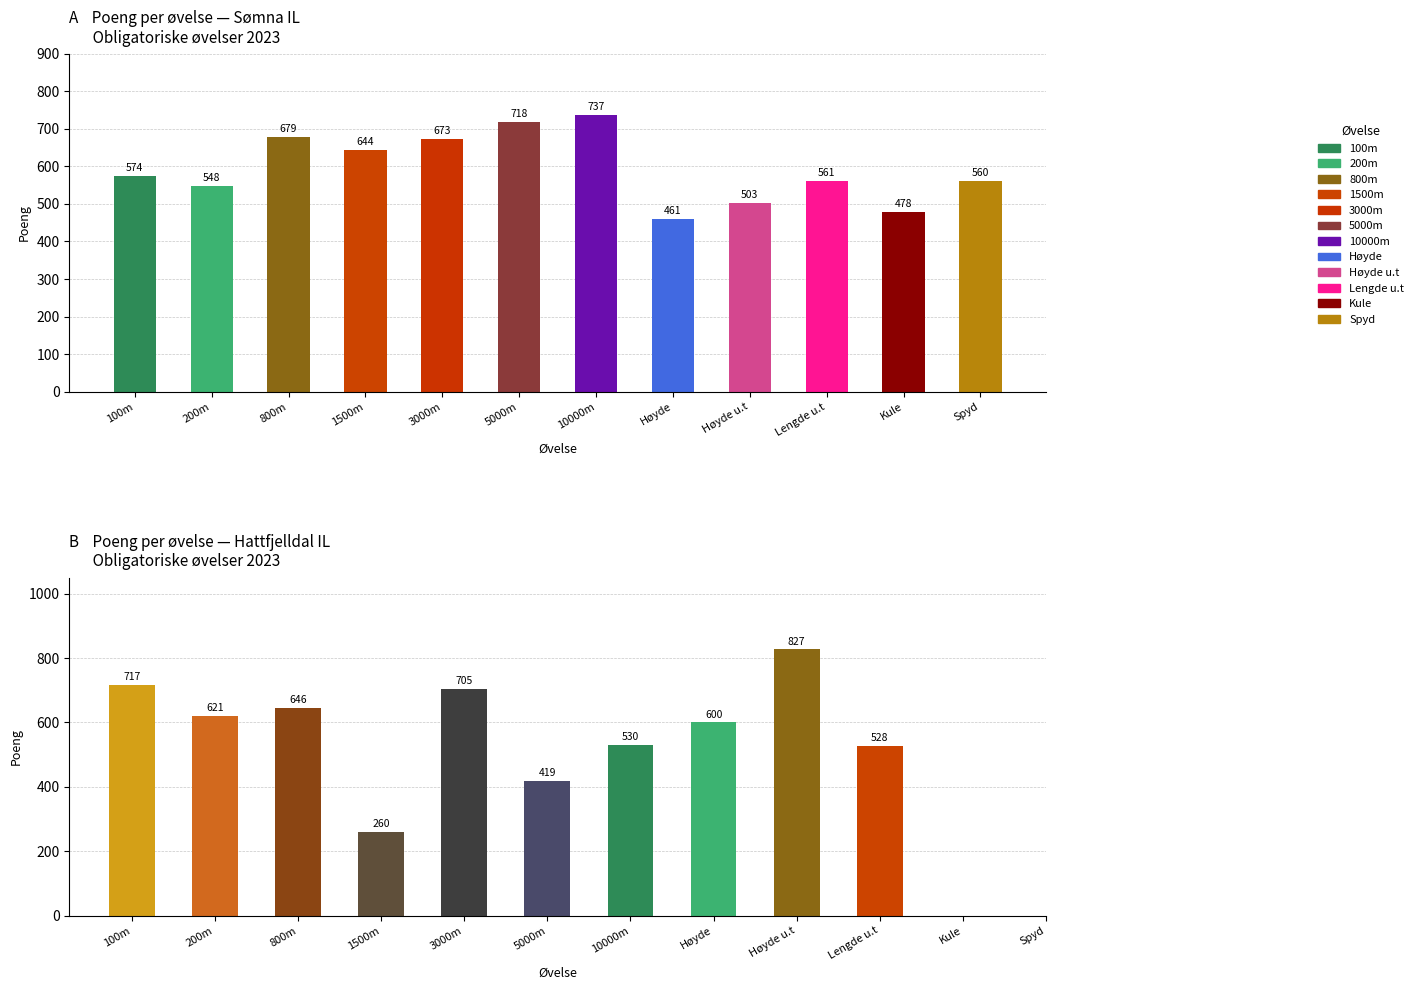

Where does the Hattfjelldal IL (Obligatoriske) series first go above 600?

100m